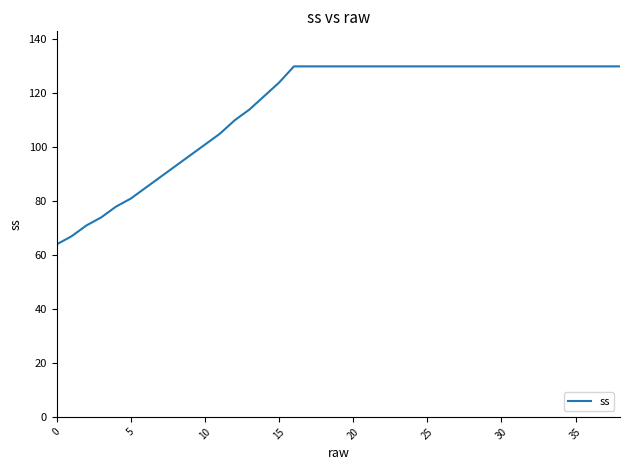

Count the number of categories in the chart.

39